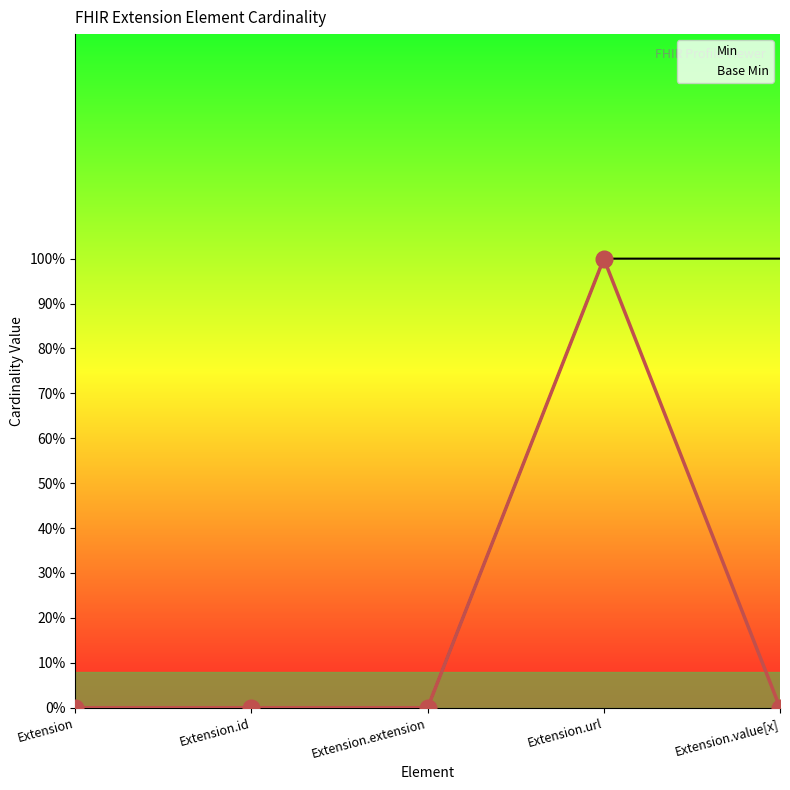

How many interior local peaks does the Base Min series have?

1